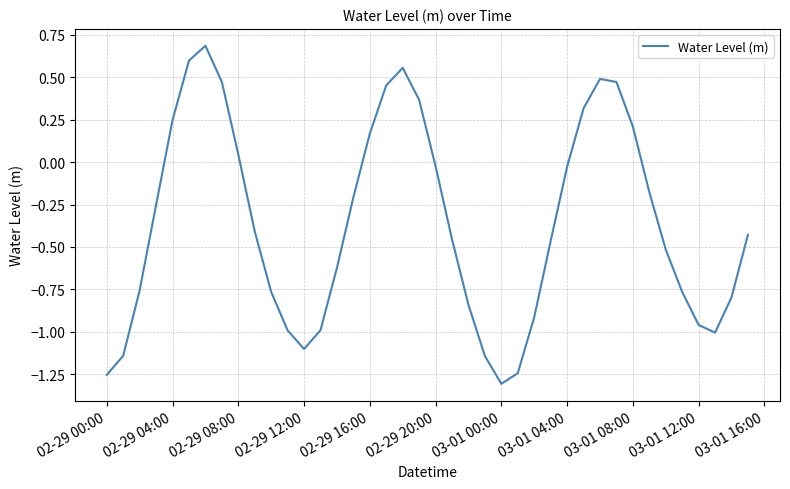

How many interior local peaks (higher than both neighbors) does the data have?

3